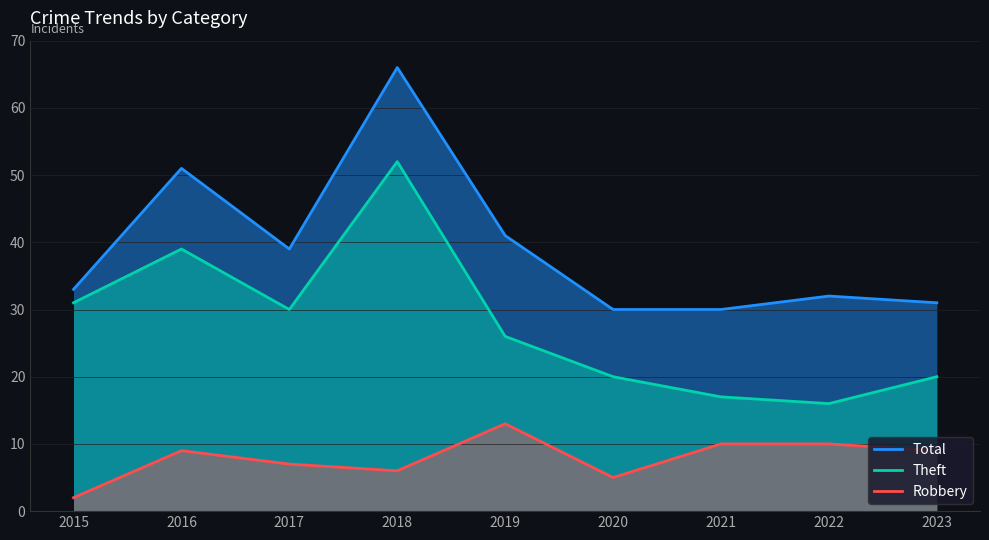

What is the value of the Total point at the 7th from the left?

30